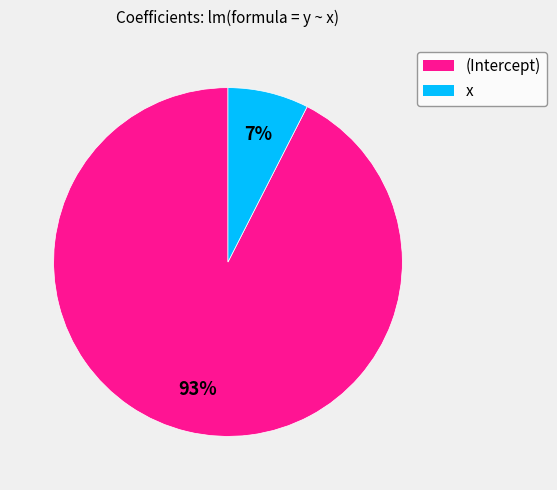

The (Intercept) slice represents 93% of the pie. True or false?

True